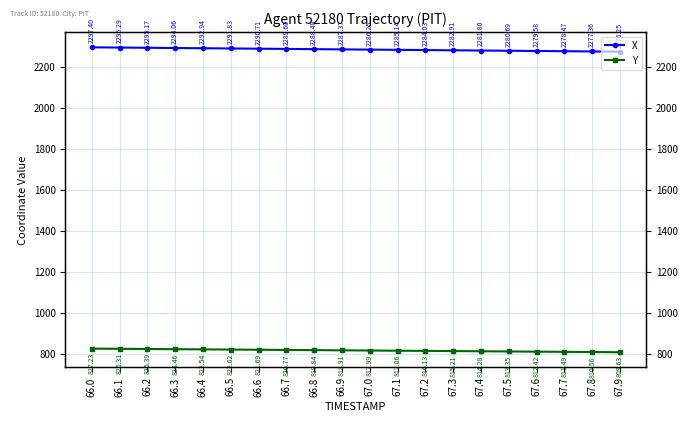

The value of Y at 66.8 is 819.8. True or false?

True